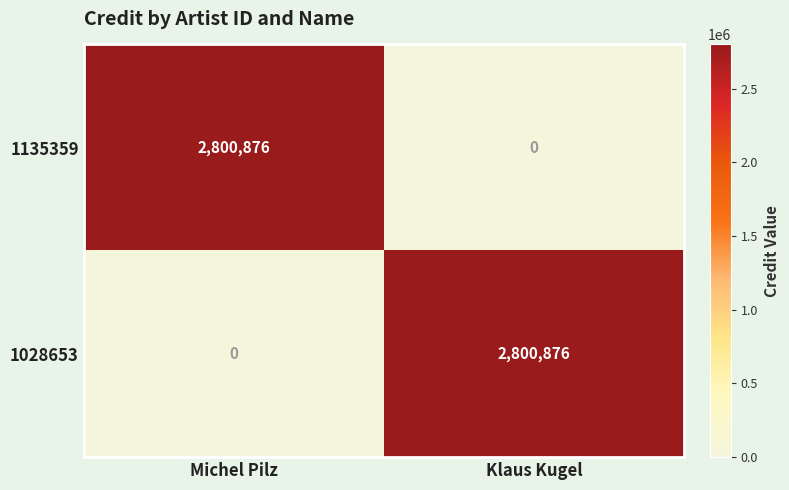

What is the average value of the 1028653 series?

1400438